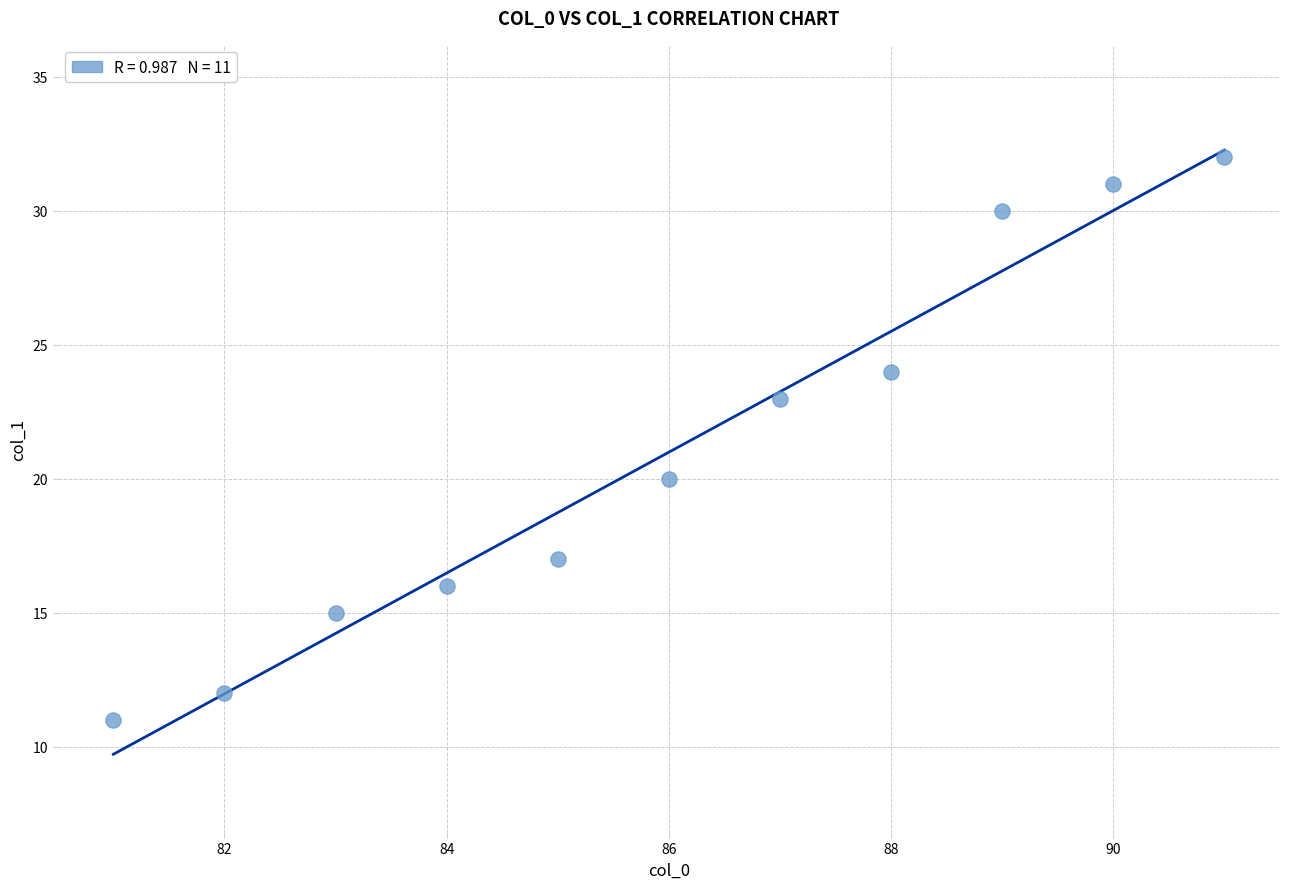

What Y value in the scatter plot is closest to 21?

20